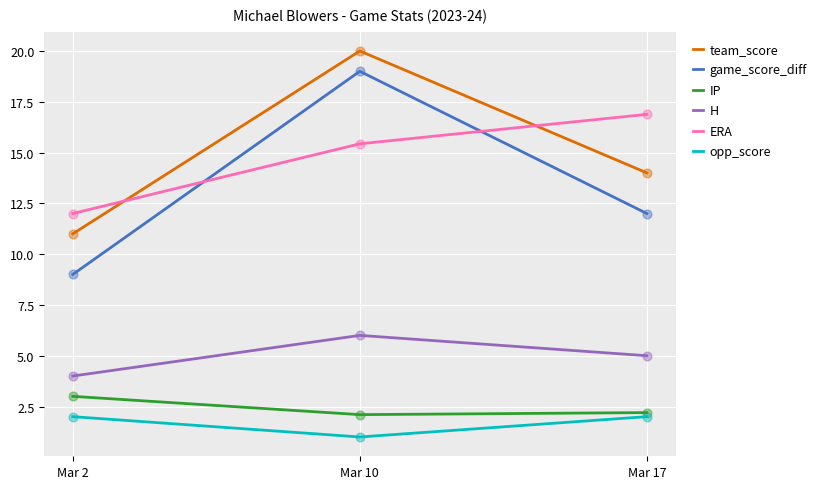

Which series has the widest spread of values?

game_score_diff